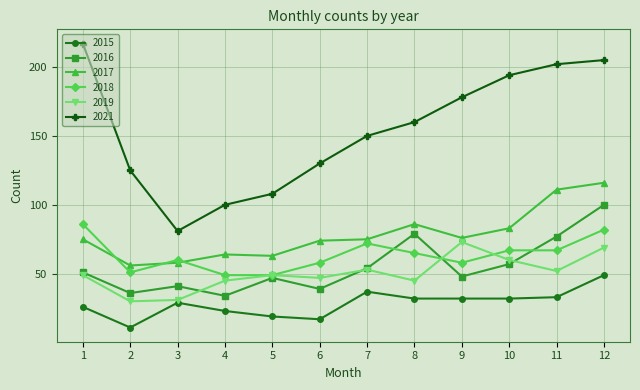

What is the maximum value for 2017?

116